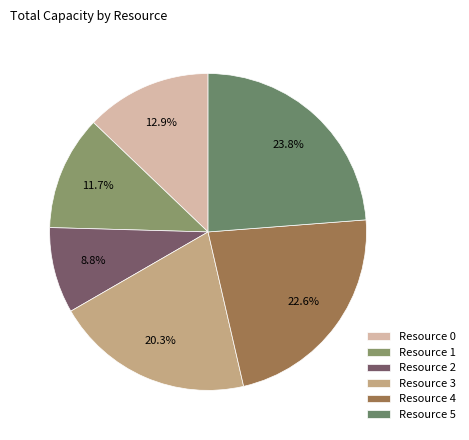

Count the number of slices in the pie.

6